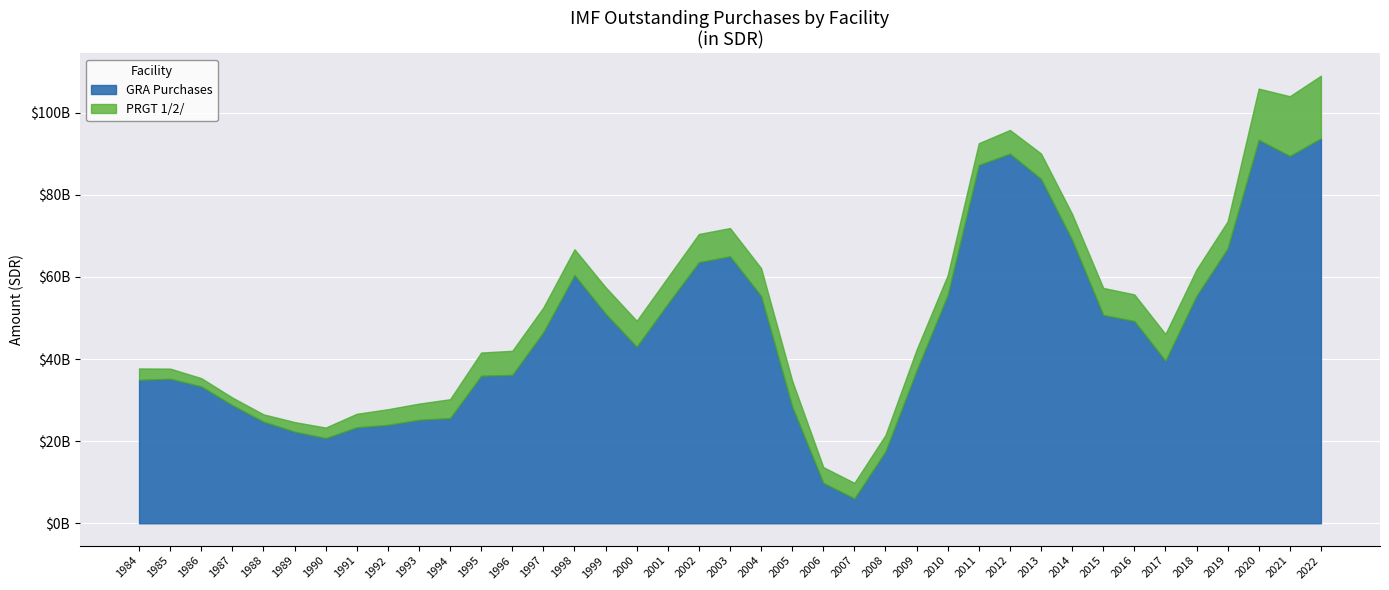

In PRGT 1/2/, how many points are lower than both neighbors (excluding endpoints)?

6